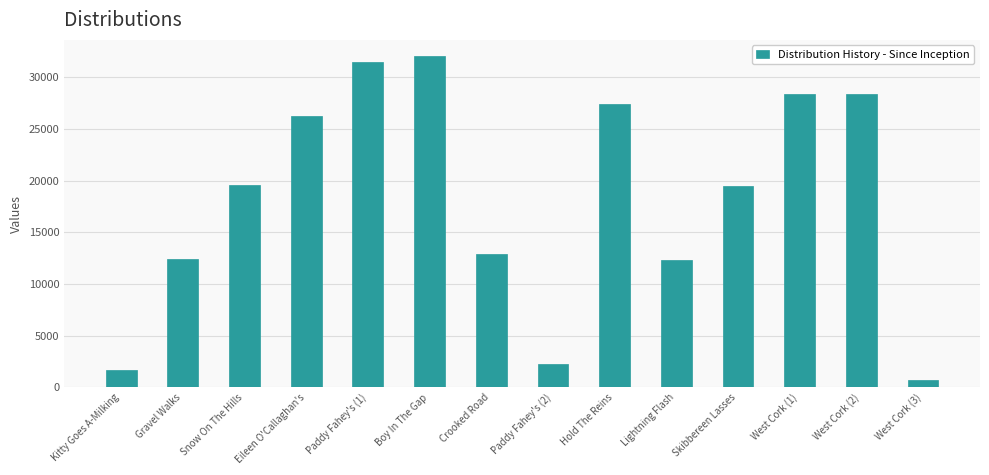

Does the chart contain stacked bars?

No